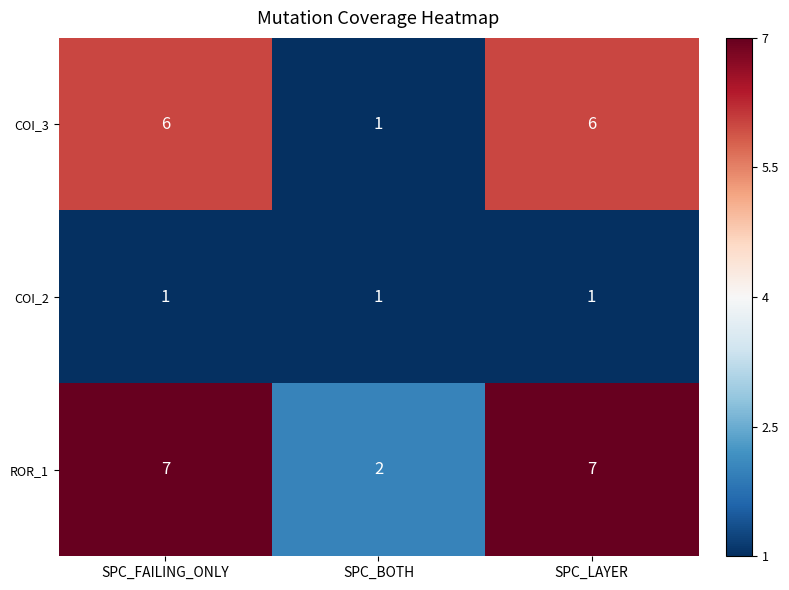

Reading right to left, list all the values displayed in this chart.

COI_3: SPC_LAYER=6	SPC_BOTH=1	SPC_FAILING_ONLY=6
COI_2: SPC_LAYER=1	SPC_BOTH=1	SPC_FAILING_ONLY=1
ROR_1: SPC_LAYER=7	SPC_BOTH=2	SPC_FAILING_ONLY=7